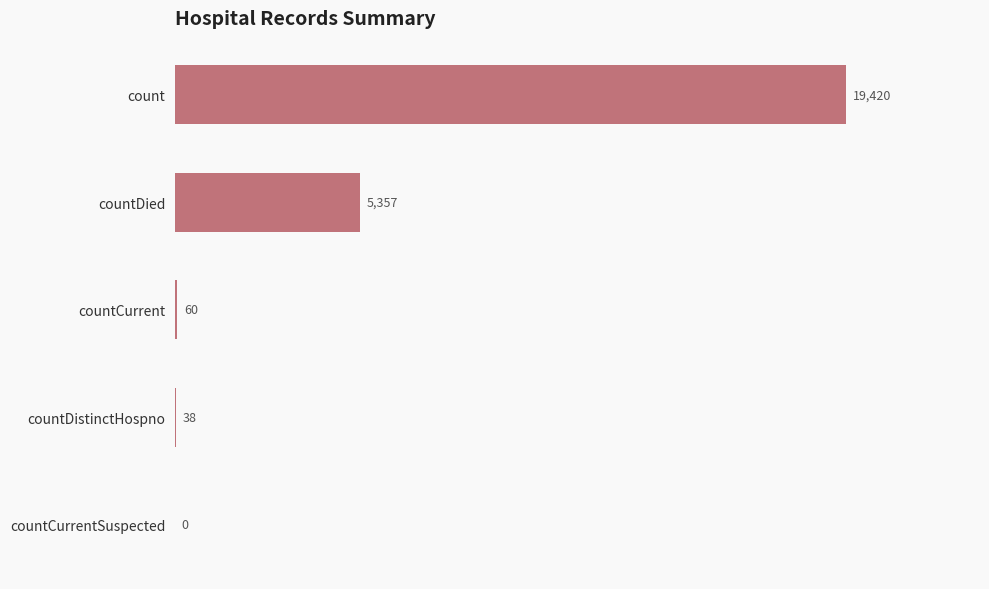

The value at countCurrentSuspected is -8147. True or false?

False